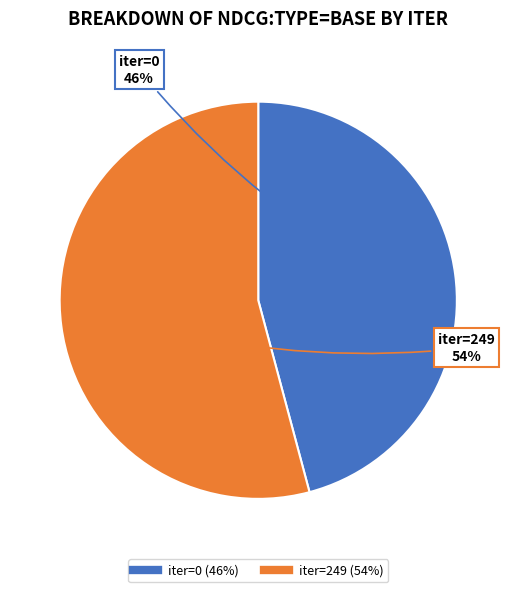

Is there any slice that represents more than half of the pie?

Yes